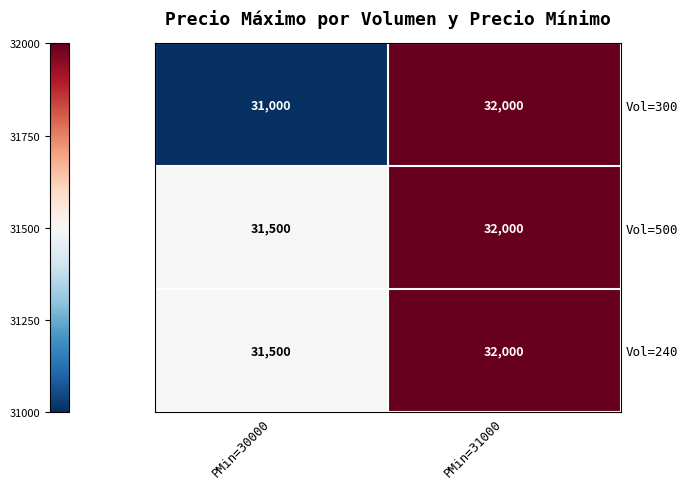

What is the difference between the highest and lowest values at PMin=30000?

500